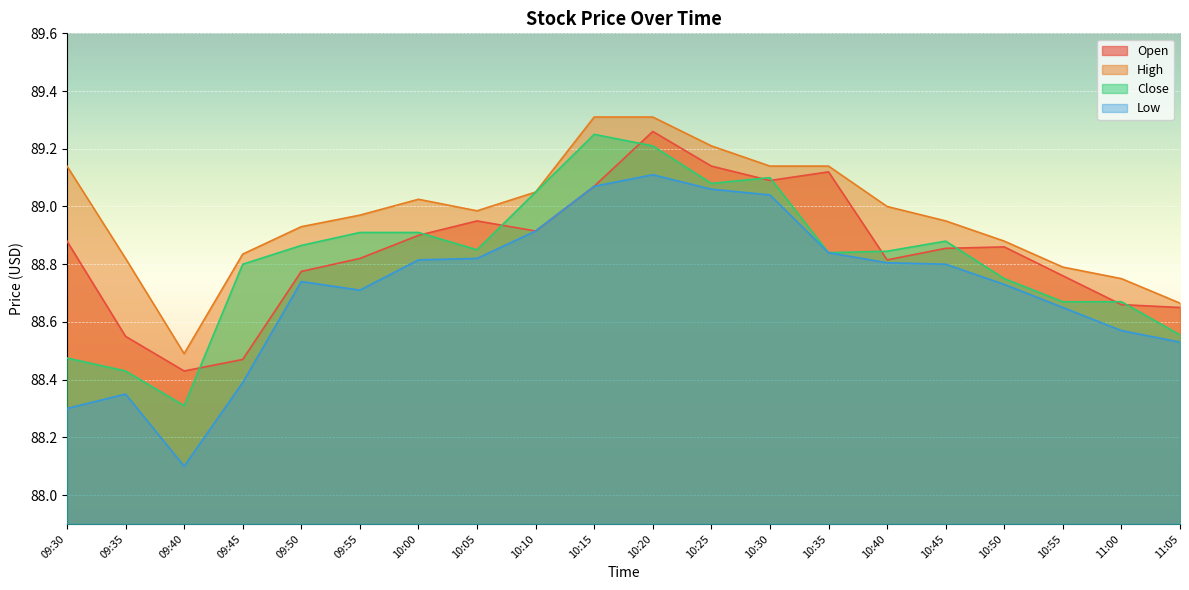

True or false: Open has more than 1 points higher than both neighbors.

True